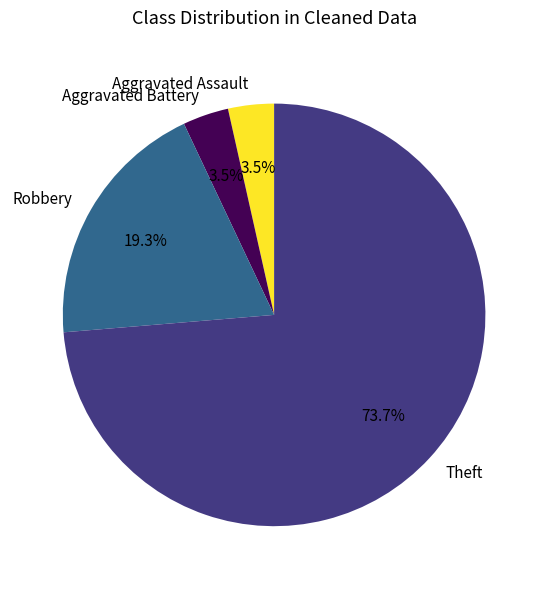

How many slices are in this pie chart?

4